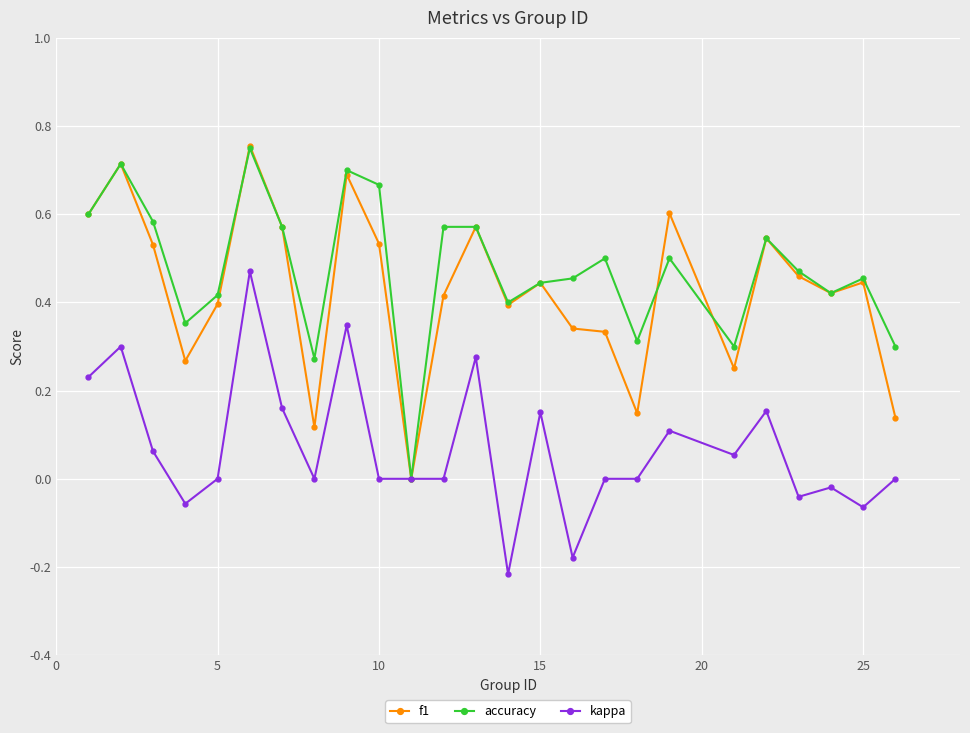

True or false: kappa has more than 1 points higher than both neighbors.

True